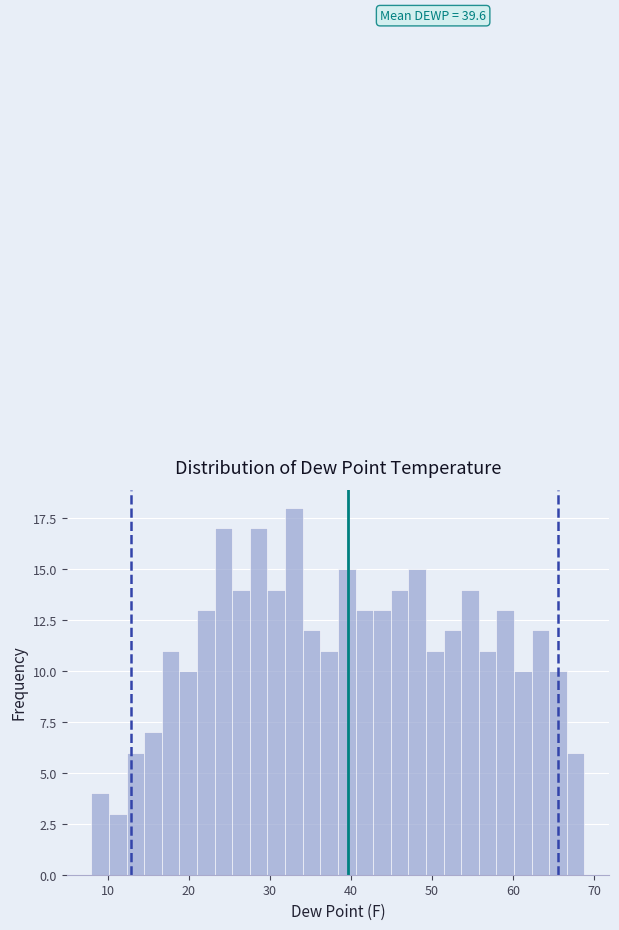

Around what value on the x-axis is the tallest bar? Give the approximate position of its centre, as read against the axis.

33